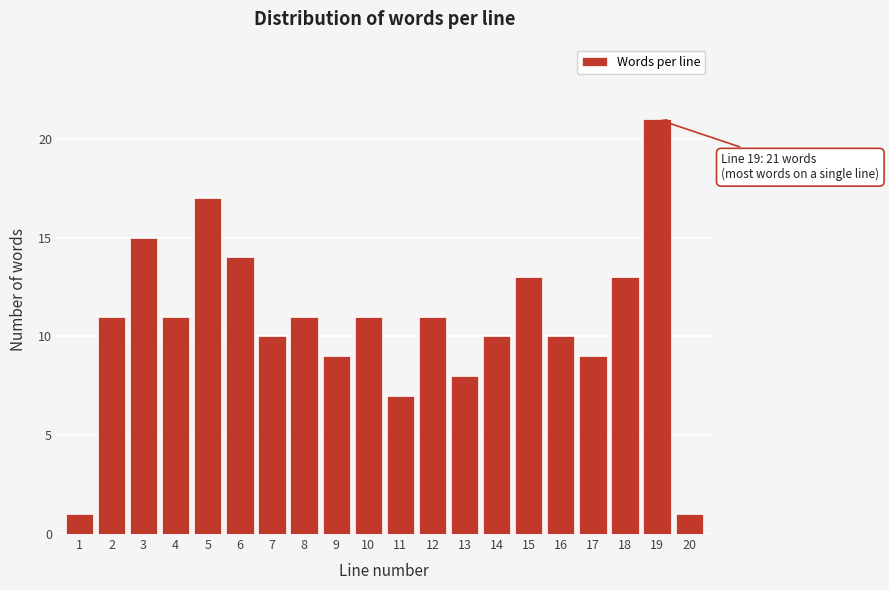

Reading right to left, list all the values displayed in this chart.

1	21	13	9	10	13	10	8	11	7	11	9	11	10	14	17	11	15	11	1